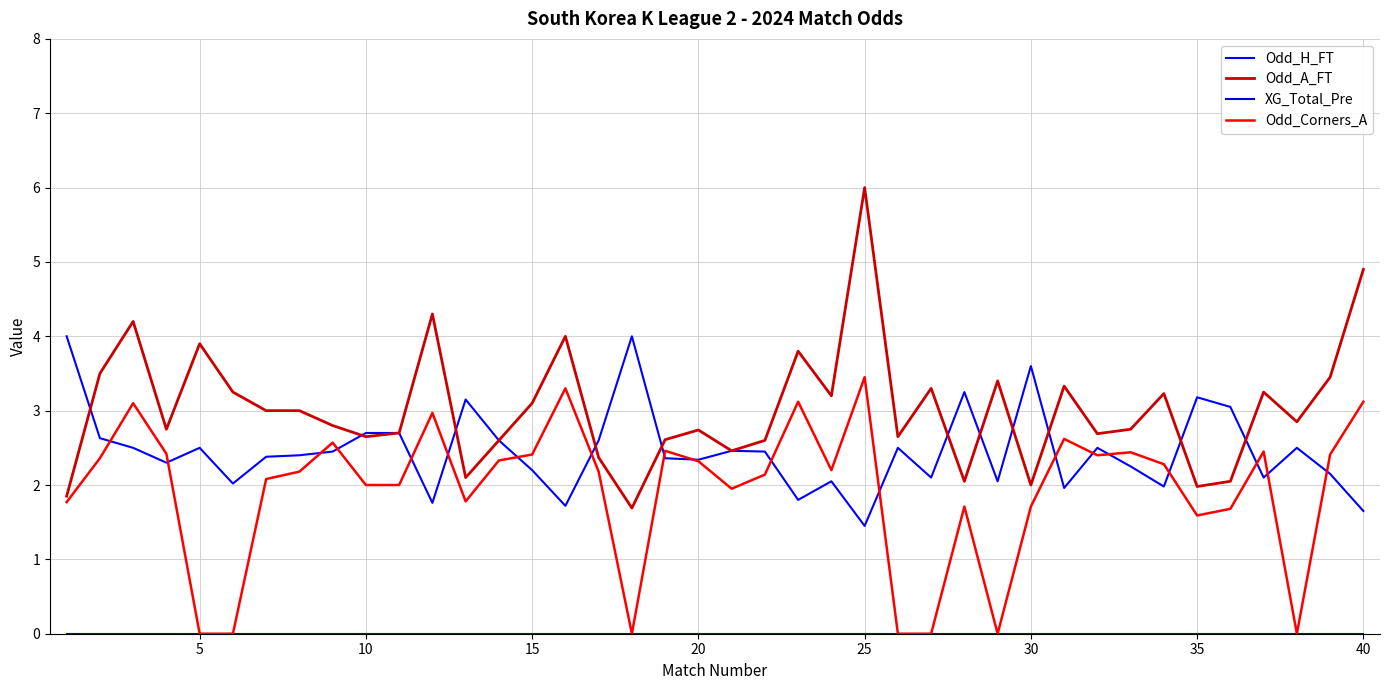

What is the highest value of the Odd_Corners_A series?

3.5